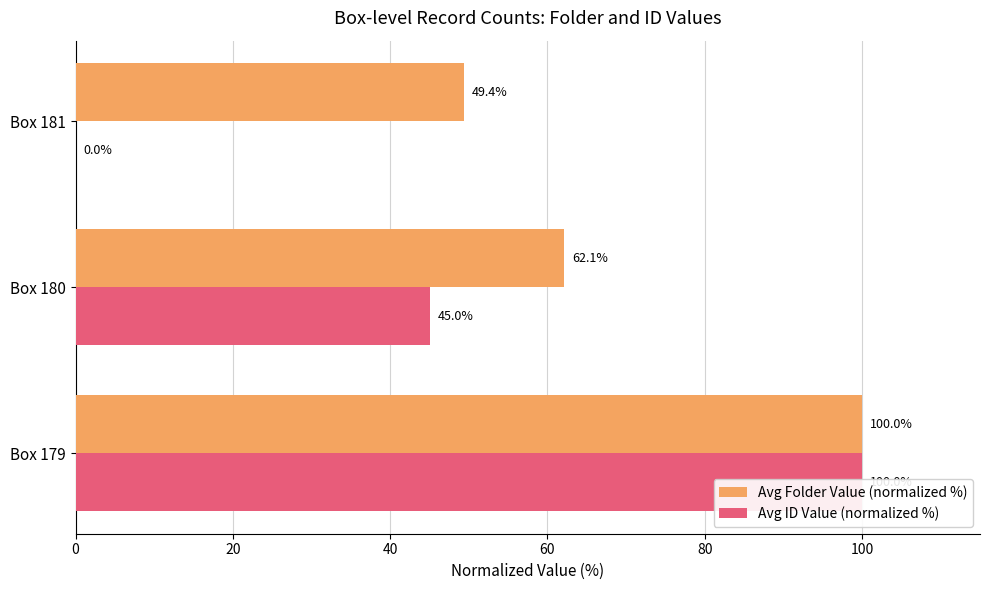

True or false: Avg ID Value (normalized %) has a value of 63.7 at 20.

False